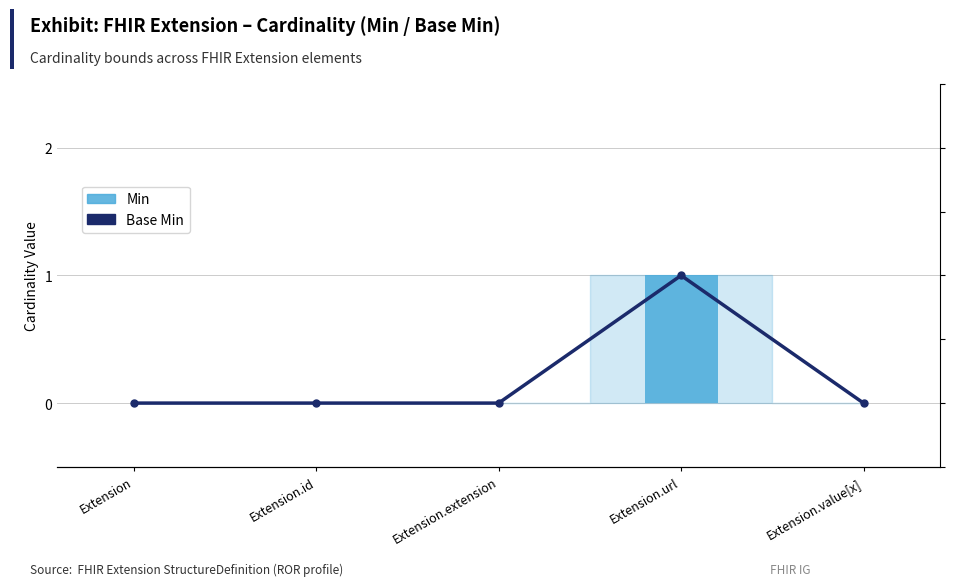

What is the difference between the maximum and minimum values in the Min series?

1